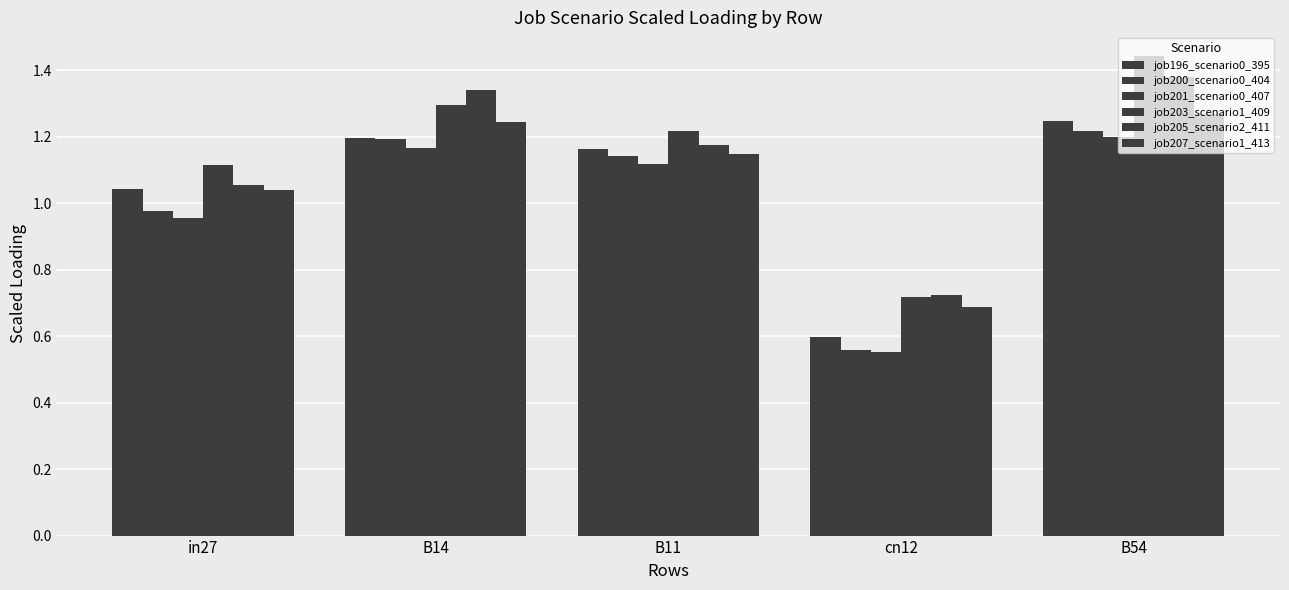

How many data points in job200_scenario0_404 are above 1?

3